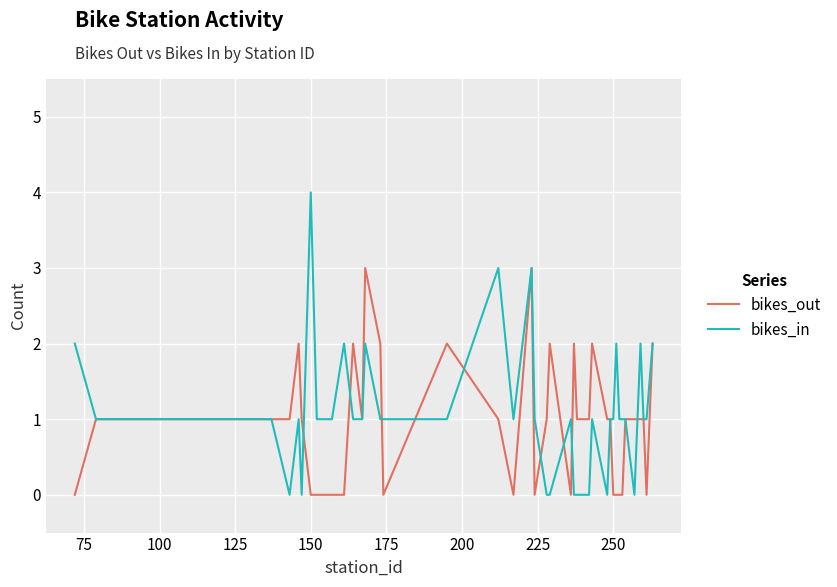

Reading left to right, extract all data points from this chart.

bikes_out: 0	1	1	1	1	2	1	0	0	0	0	2	1	3	2	0	2	1	0	3	0	1	2	0	2	1	1	2	1	1	0	0	0	0	1	1	1	1	0	2
bikes_in: 2	1	1	1	0	1	0	4	1	1	2	1	1	2	1	1	1	3	1	3	1	0	0	1	0	0	0	1	0	1	1	2	1	1	1	0	2	1	1	2